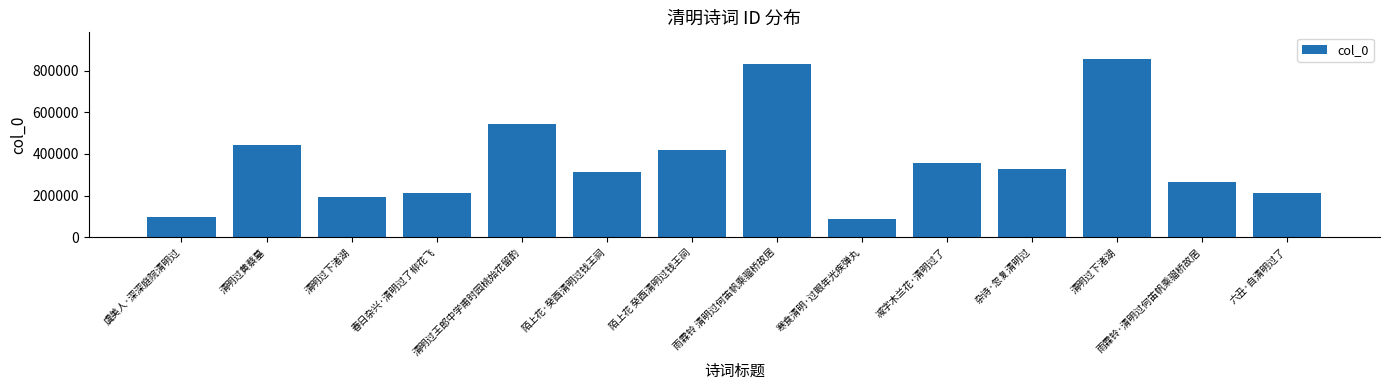

Rank the categories by value from lowest to highest.

寒食清明·过眼年光疾弹丸, 虞美人·深深庭院清明过, 清明过下渚湖, 六丑·自清明过了, 春日杂兴·清明过了柳花飞, 雨霖铃·清明过何笛帆乘骝桥故居, 陌上花·癸酉清明过钱王祠, 杂诗·忽复清明过, 减字木兰花·清明过了, 陌上花 癸酉清明过钱王祠, 清明过黄蔡墓, 清明过王郎中学甫时园桃始花留酌, 雨霖铃 清明过何笛帆乘骝桥故居, 清明过下渚湖